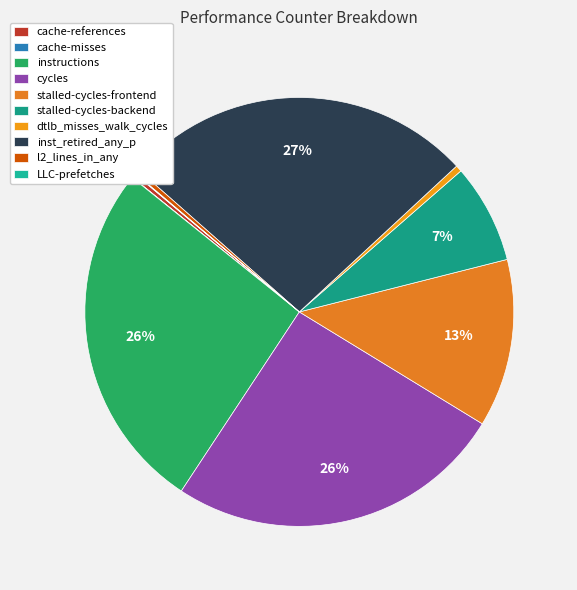

How much of the chart is everything except inst_retired_any_p?

73.4%